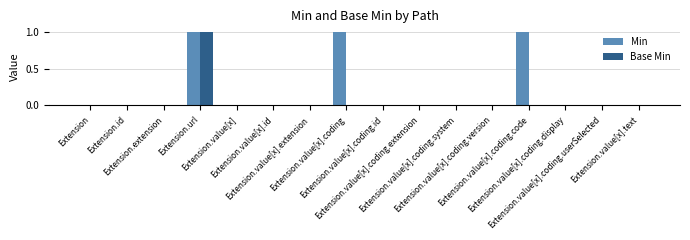

The Base Min series shows 2 at Extension.url. True or false?

False